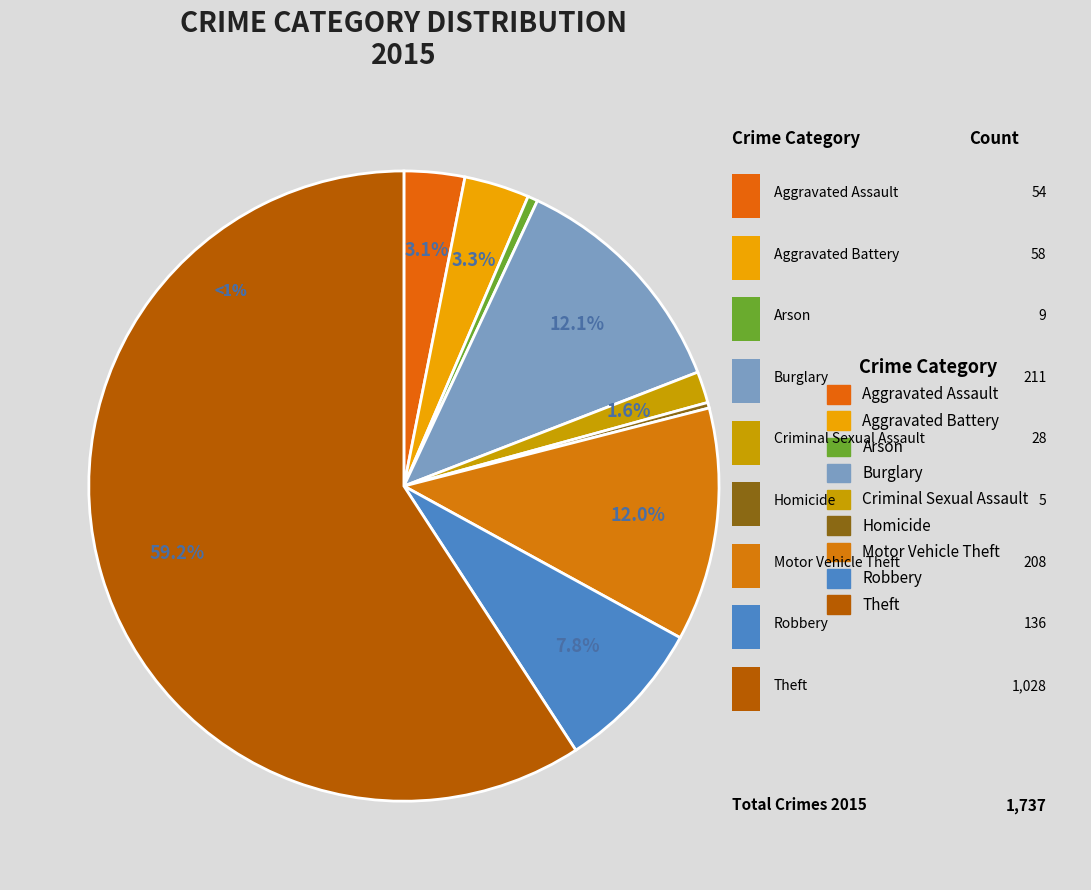

To the nearest percent, what percentage of the pie is Theft?

59%